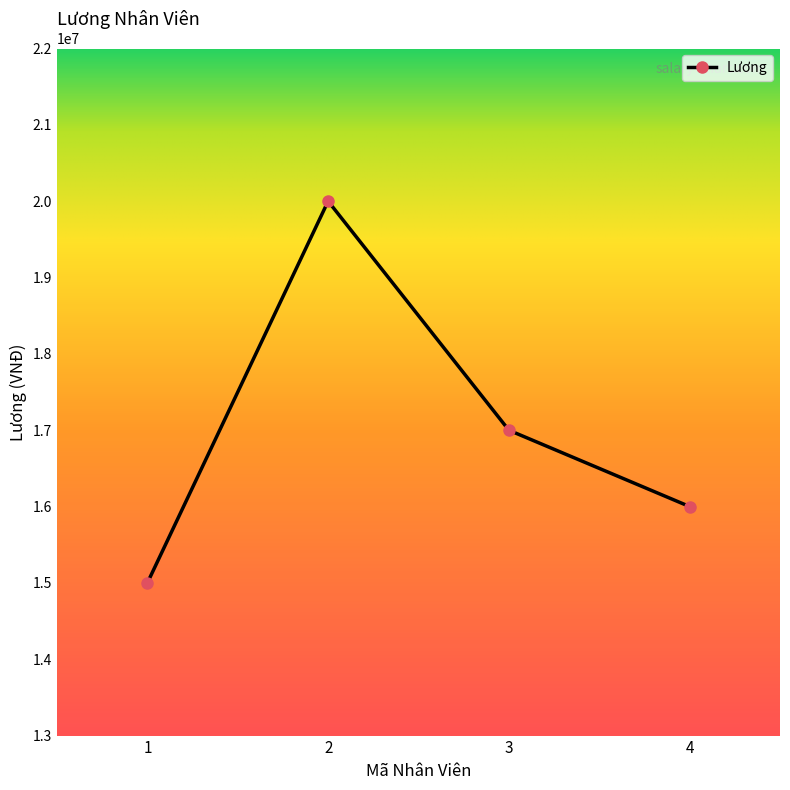

What is the difference between the second highest and second lowest values?

1000000